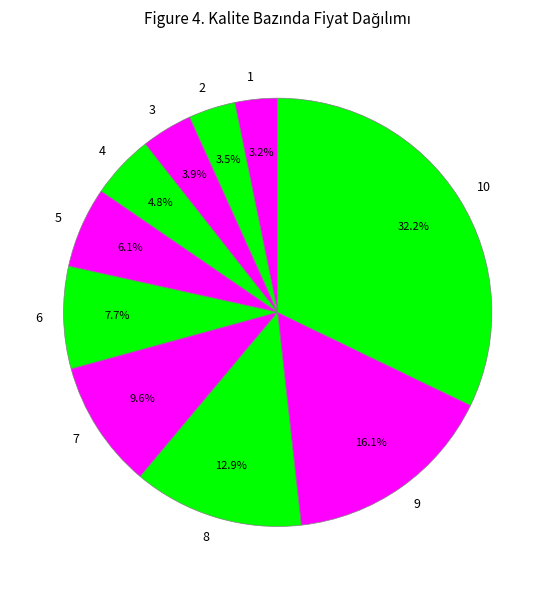

How many segments does this pie chart have?

10